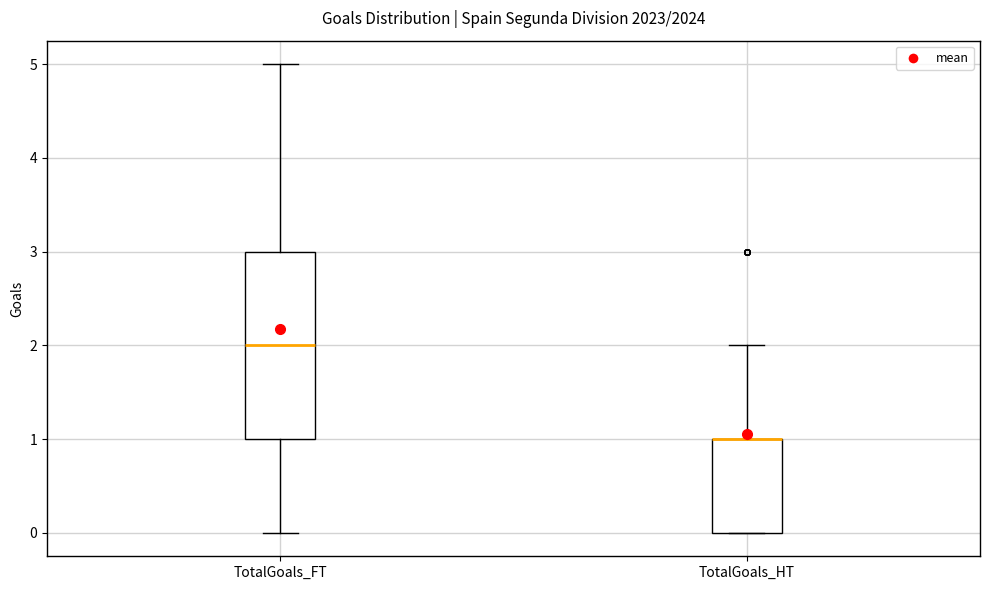

Which box is the tallest, from its lower edge to its upper edge?

TotalGoals_FT